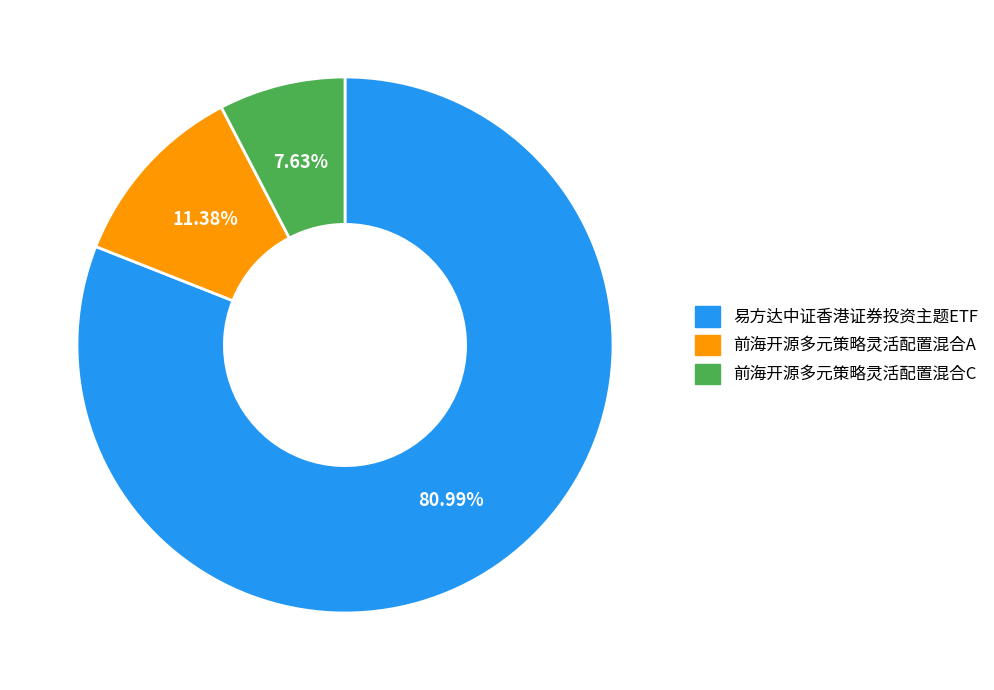

Which slice is the largest?

易方达中证香港证券投资主题ETF